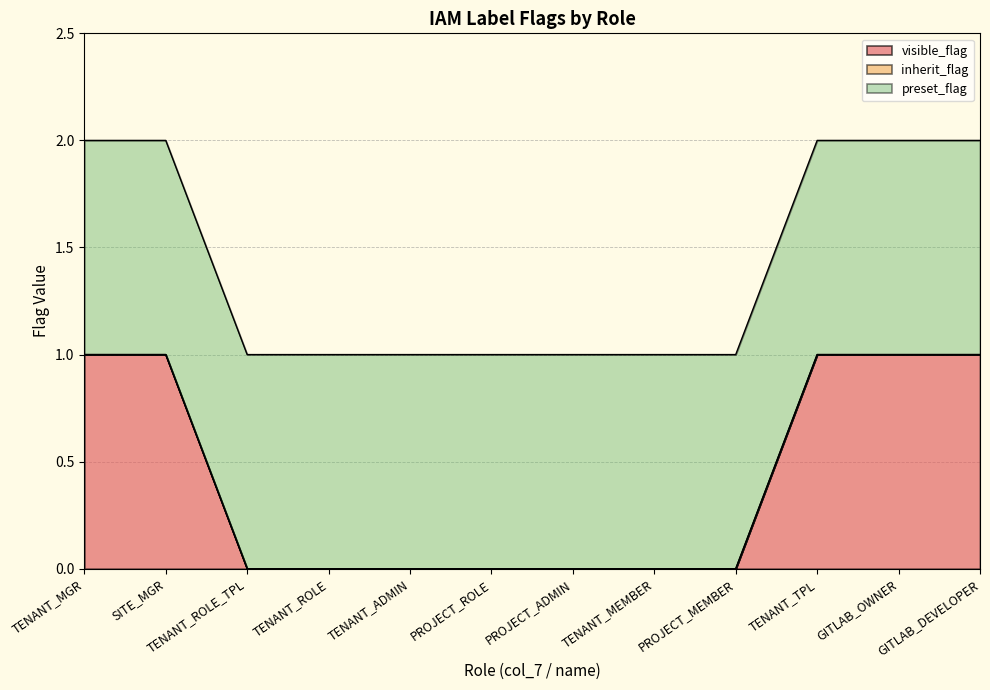

True or false: inherit_flag and preset_flag cross at least once.

False